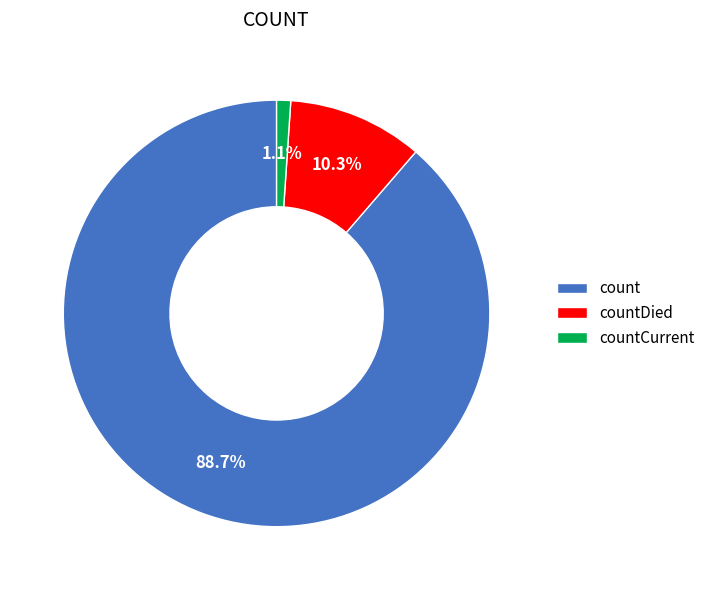

Does count represent more than half of the total?

Yes